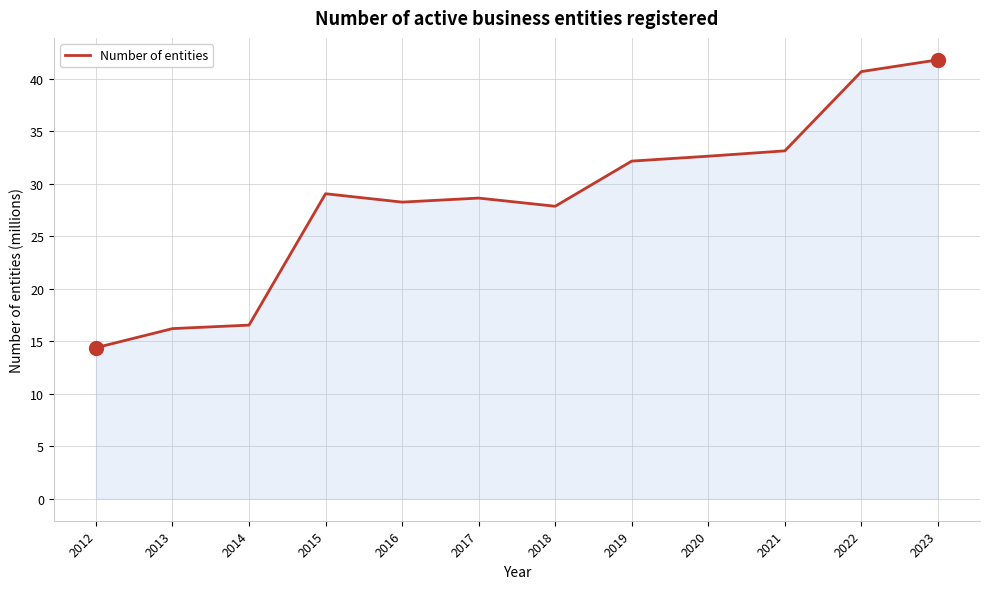

Reading right to left, what are all the values shown in this chart?

2023=41.8	2022=40.7	2021=33.1	2020=32.6	2019=32.2	2018=27.9	2017=28.6	2016=28.3	2015=29.1	2014=16.5	2013=16.2	2012=14.4